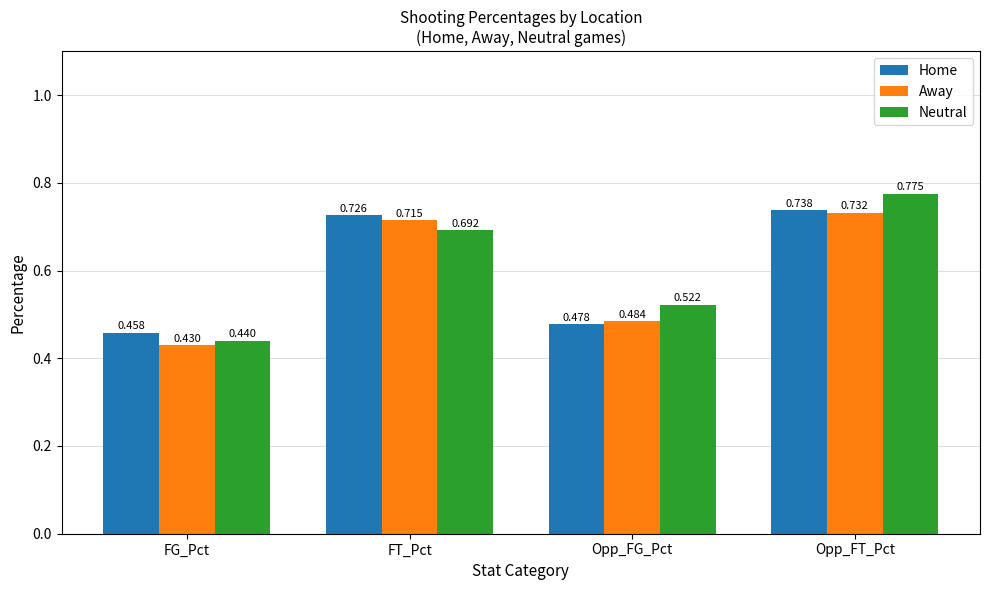

Which category has the highest value in the Away series?

Opp_FT_Pct